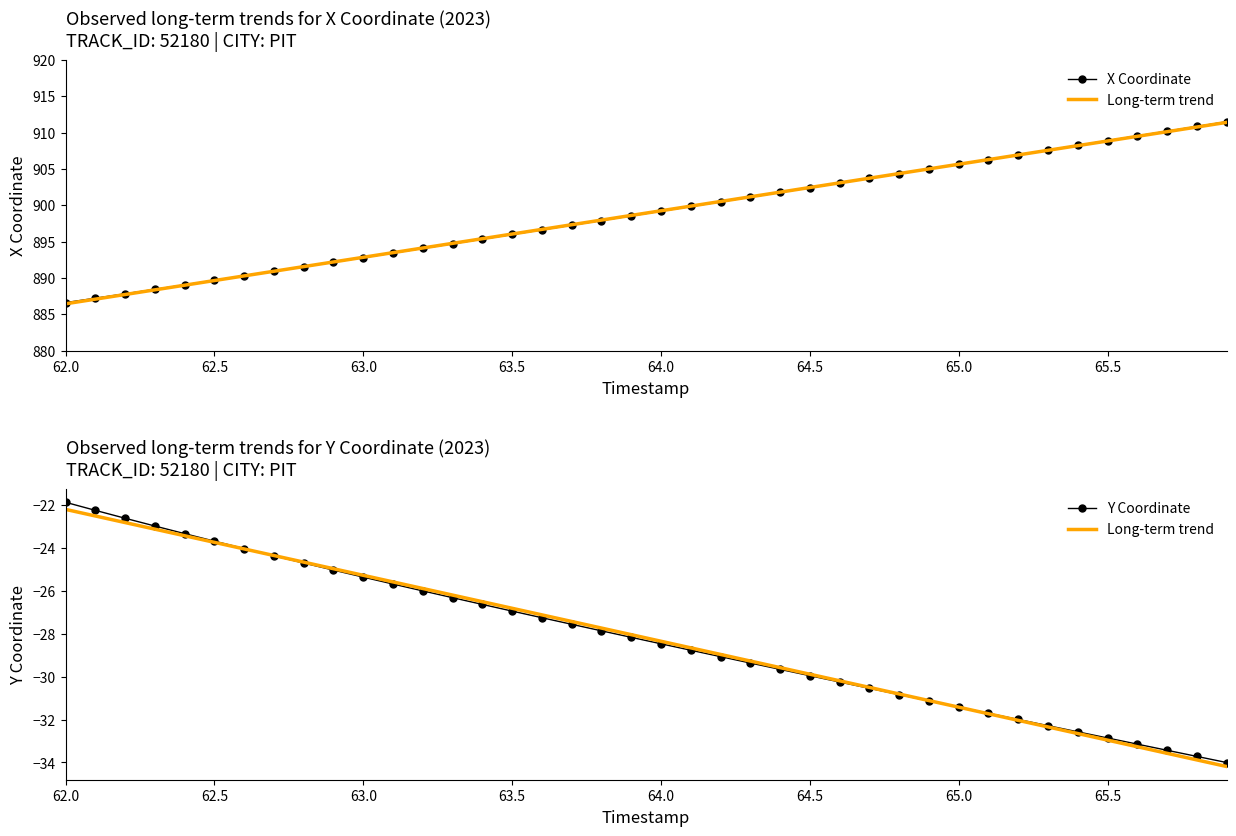

True or false: X Coordinate and Long-term trend intersect in this chart.

False